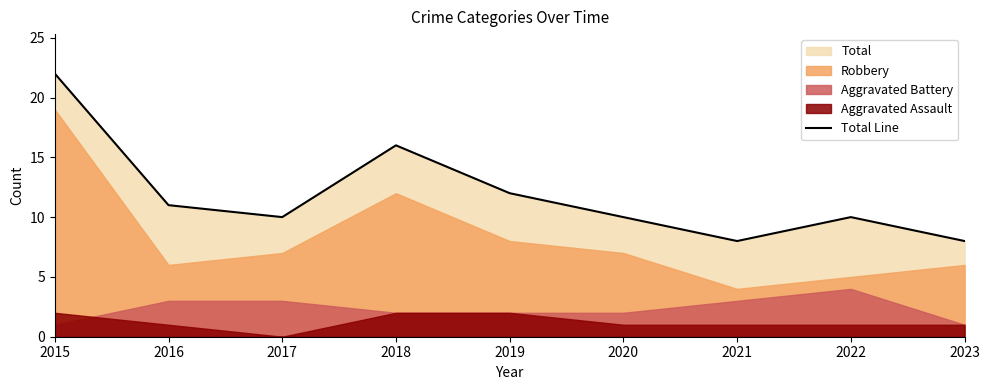

What is the maximum value for Total Line?

22